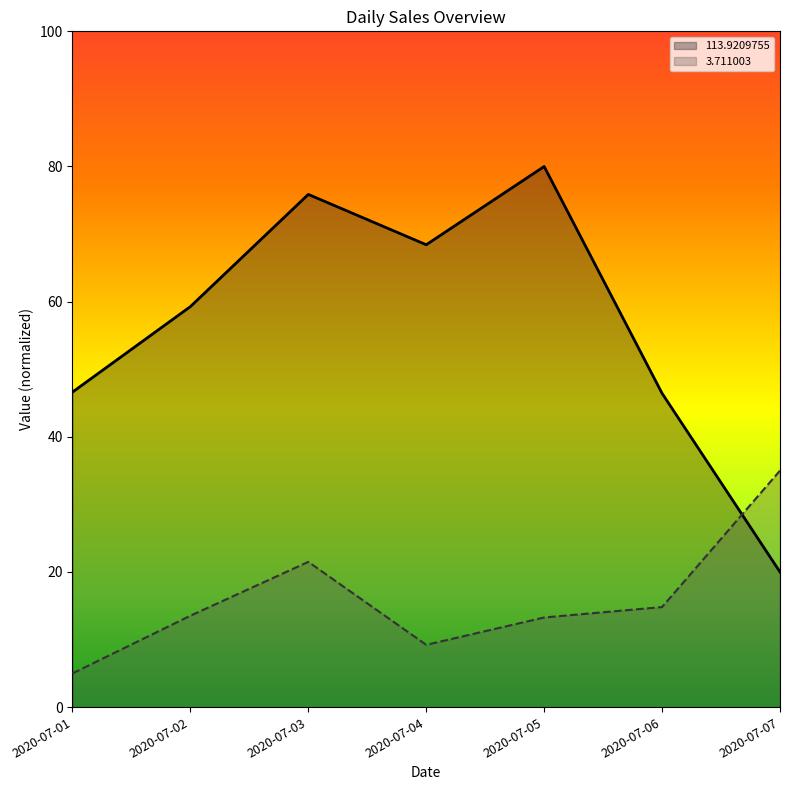

How many interior local peaks does the 113.9209755 series have?

2